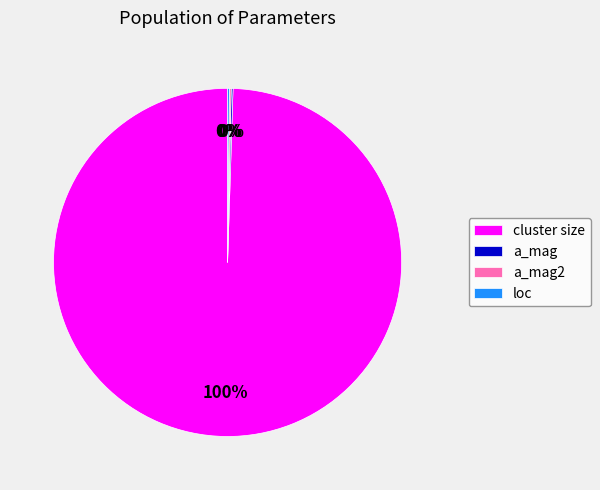

Which slice is the largest?

cluster size